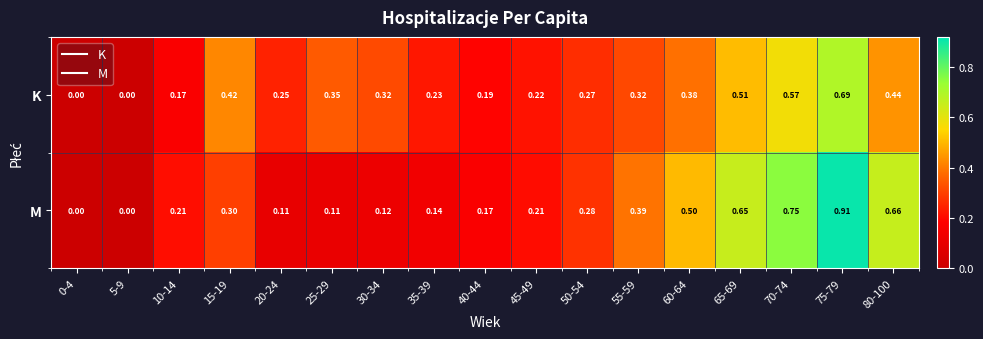

Which series has the largest total across all categories?

M